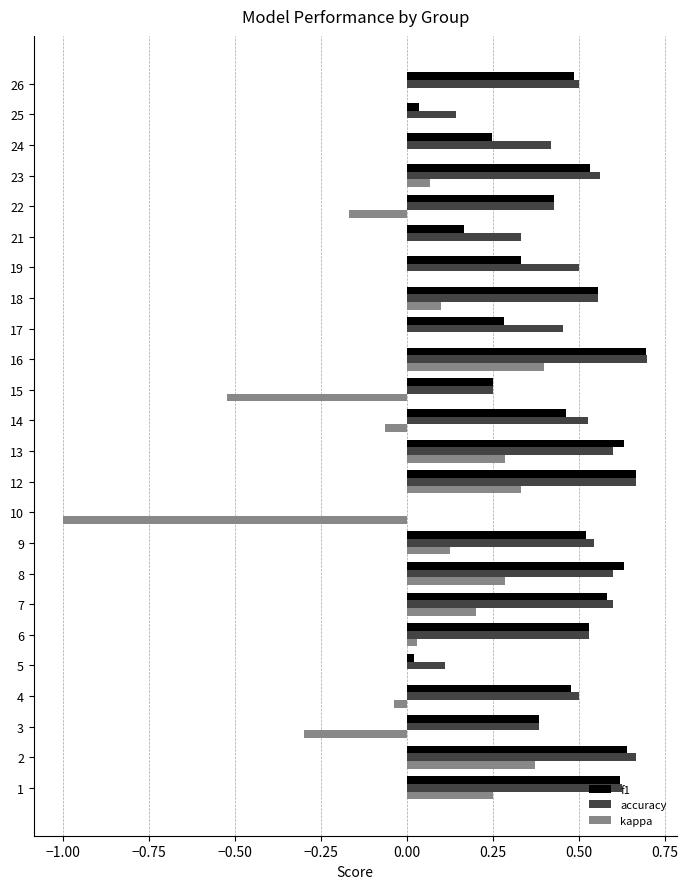

At which label does f1 reach its peak?

16